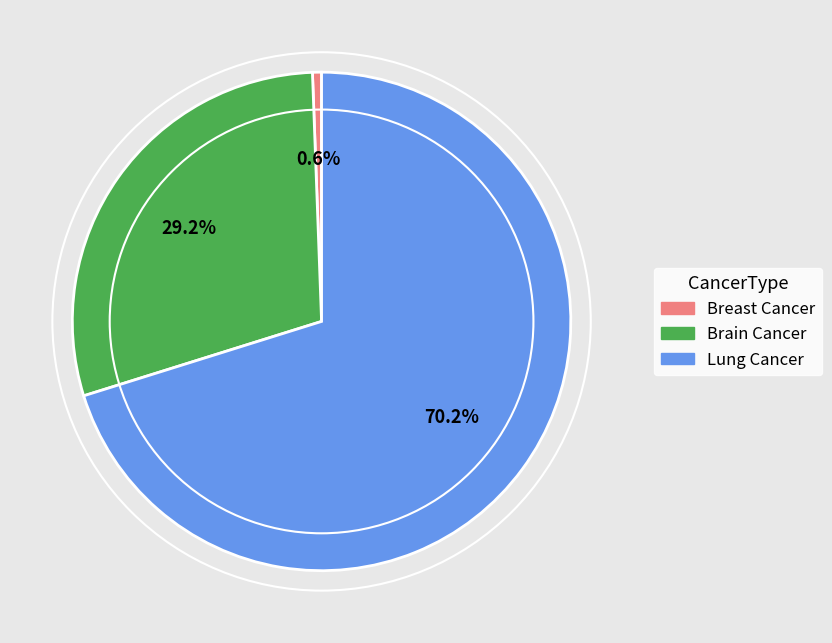

Between Brain Cancer and Lung Cancer, which is larger?

Lung Cancer